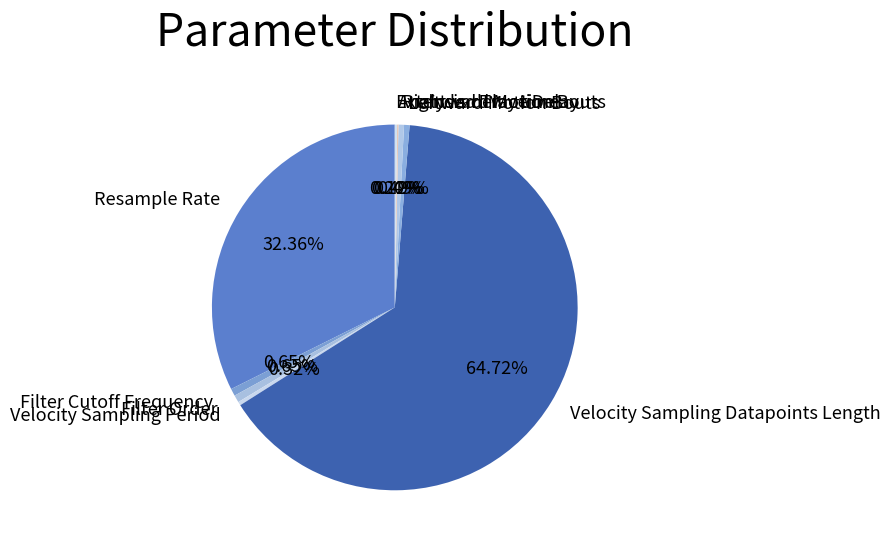

Which category accounts for the majority?

Velocity Sampling Datapoints Length